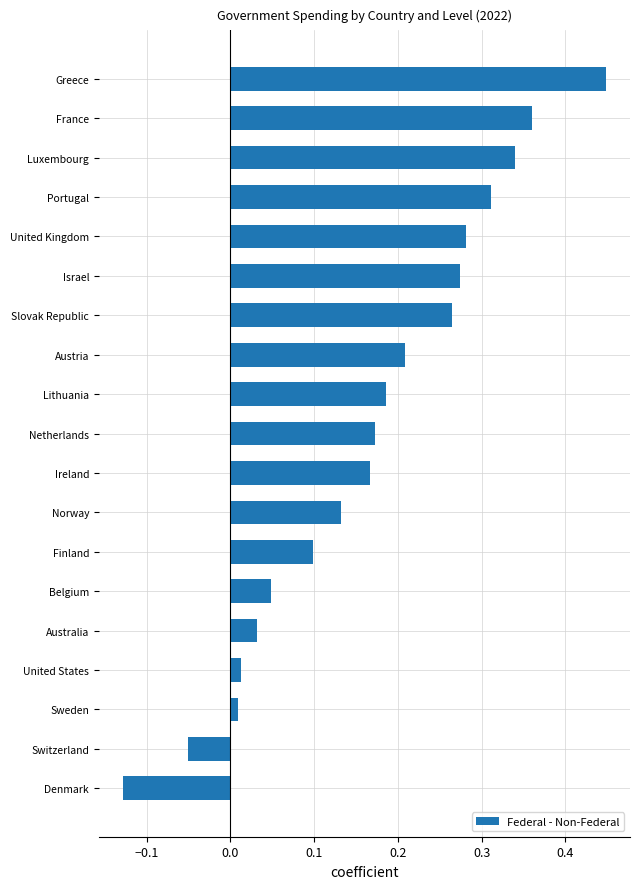

Which category has the highest value across all series?

Greece